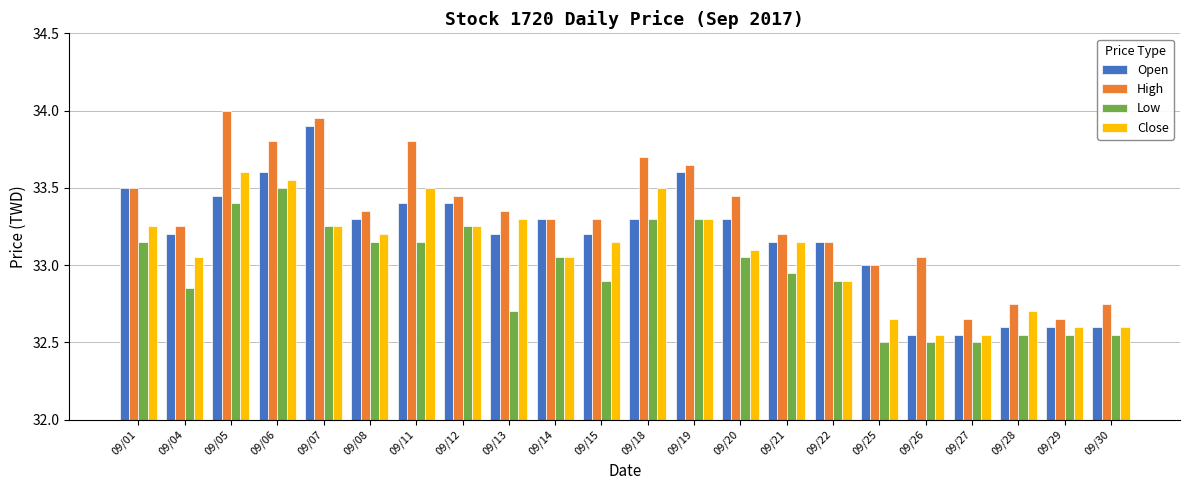

Which series has the largest total across all categories?

High